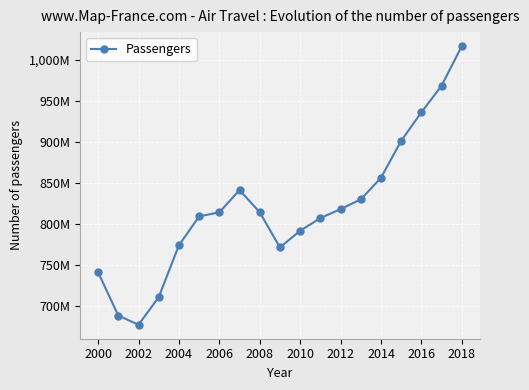

What is the sum of all values?

15568876736